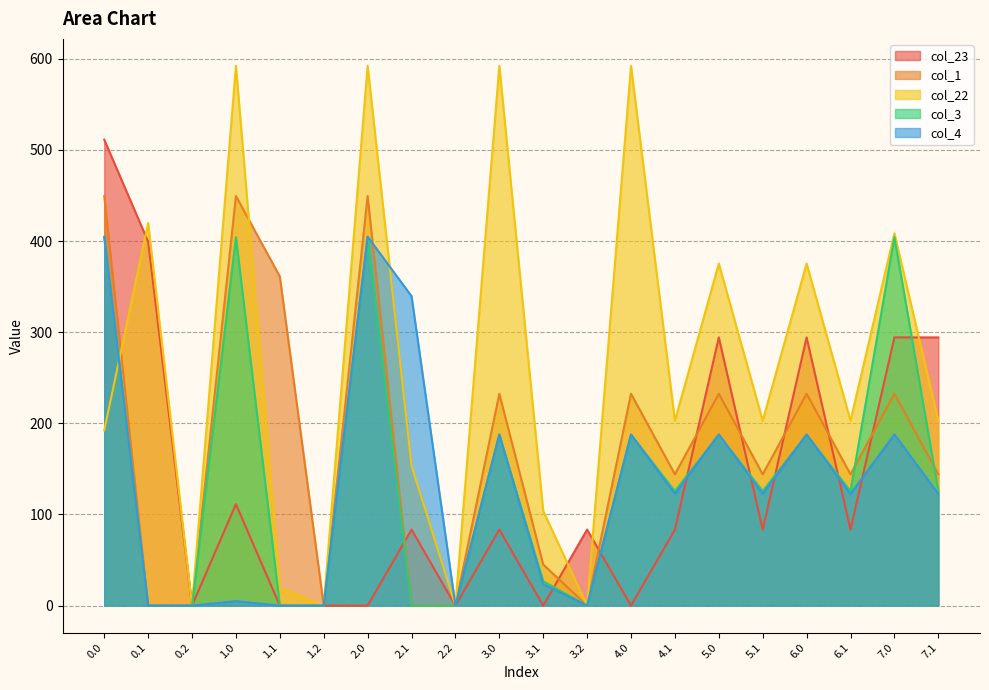

What are all the series names shown in the legend?

col_23, col_1, col_22, col_3, col_4